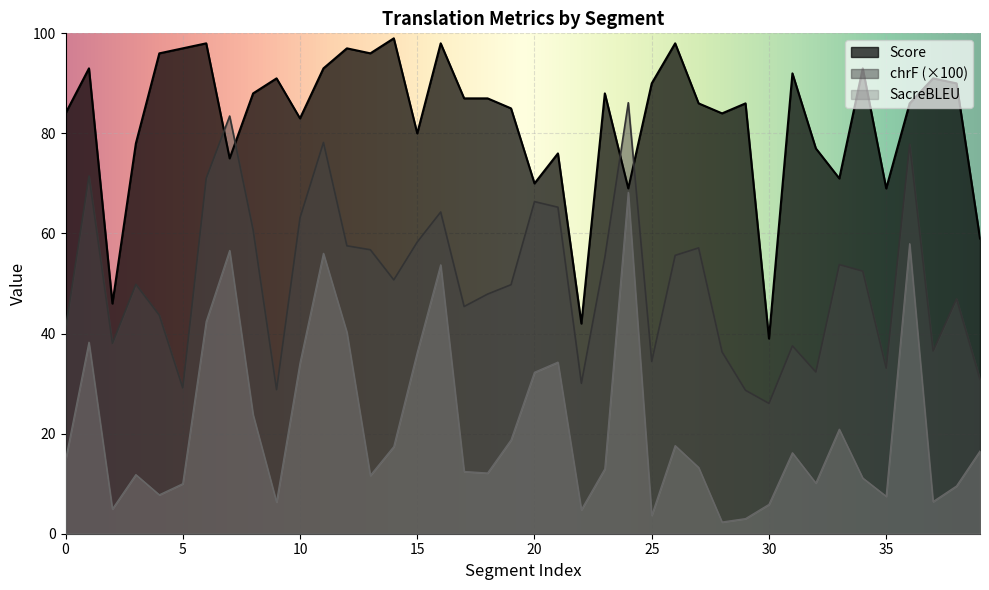

Reading left to right, list all the values displayed in this chart.

Score: 84.0	93.0	46.0	78.0	96.0	97.0	98.0	75.0	88.0	91.0	83.0	93.0	97.0	96.0	99.0	80.0	98.0	87.0	87.0	85.0	70.0	76.0	42.0	88.0	69.0	90.0	98.0	86.0	84.0	86.0	39.0	92.0	77.0	71.0	93.0	69.0	86.0	91.0	90.0	59.0
metric_SacreBLEU_chrf: 40.9	71.5	38.0	49.8	43.7	29.1	71.0	83.5	60.7	28.8	63.1	78.2	57.5	56.8	50.7	58.3	64.3	45.4	47.9	49.8	66.4	65.2	30.1	55.2	86.1	34.4	55.6	57.1	36.3	28.7	26.0	37.5	32.3	53.8	52.5	33.1	77.8	36.5	46.9	30.9
metric_SacreBLEU_bleu: 14.7	38.3	4.9	11.8	7.8	10.0	42.4	56.6	23.8	6.3	34.1	56.0	40.3	11.6	17.4	36.2	53.7	12.4	12.1	18.7	32.3	34.3	4.8	13.0	68.2	3.7	17.6	13.2	2.3	3.0	5.8	16.2	10.1	20.9	11.1	7.5	58.0	6.4	9.5	16.5